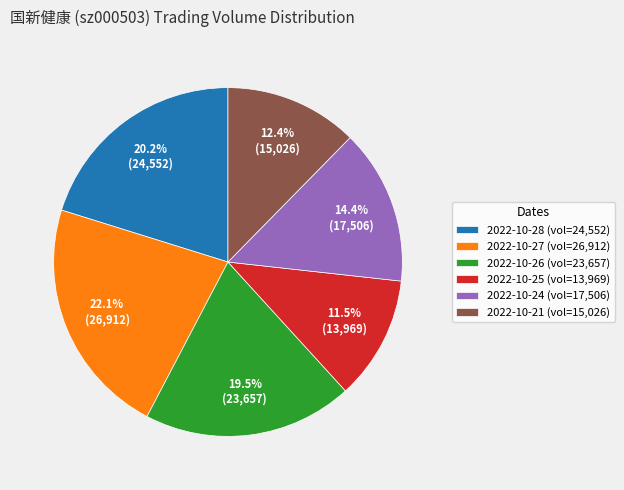

Combined, do 2022-10-27 (vol=26,912) and 2022-10-24 (vol=17,506) account for over 50%?

No